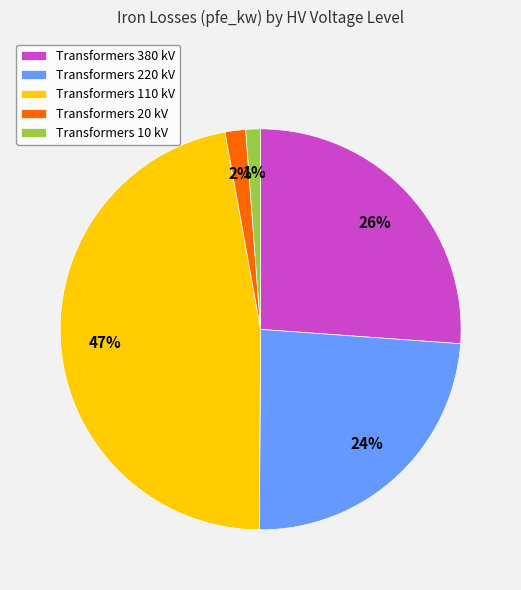

Is there any slice that represents more than half of the pie?

No